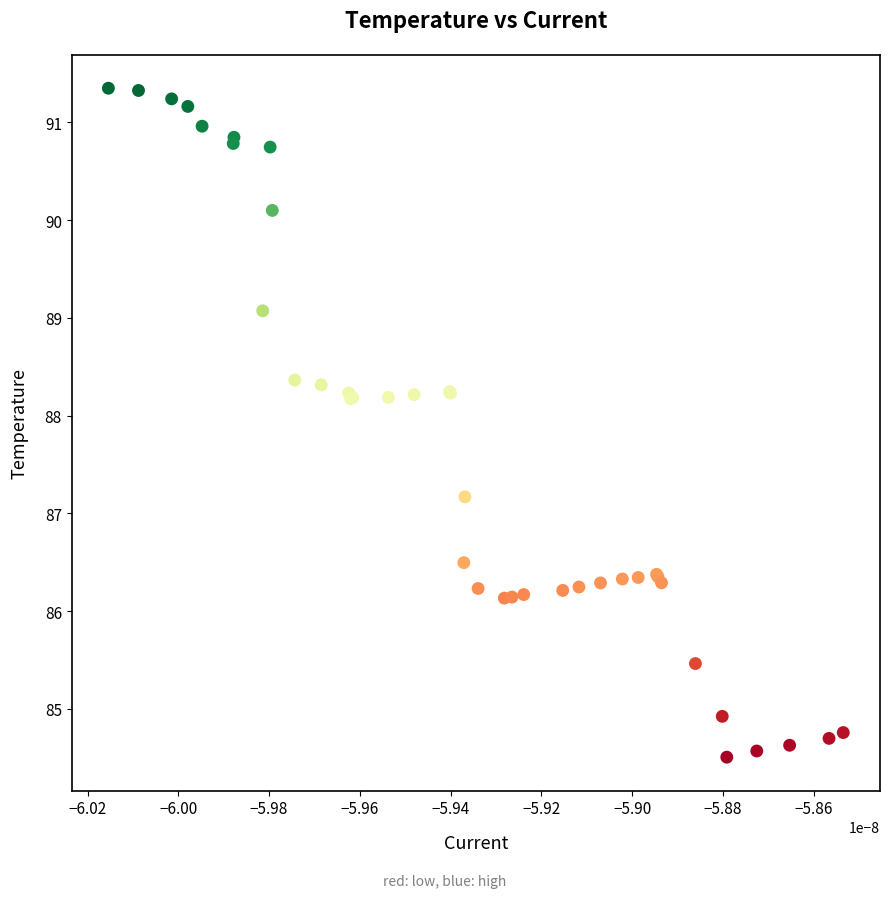

What Y value in the scatter plot is closest to 87?

87.2